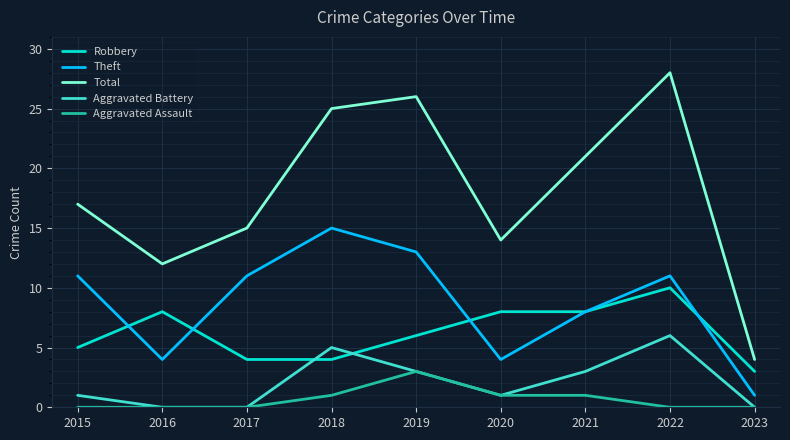

Count the number of data series in this chart.

5